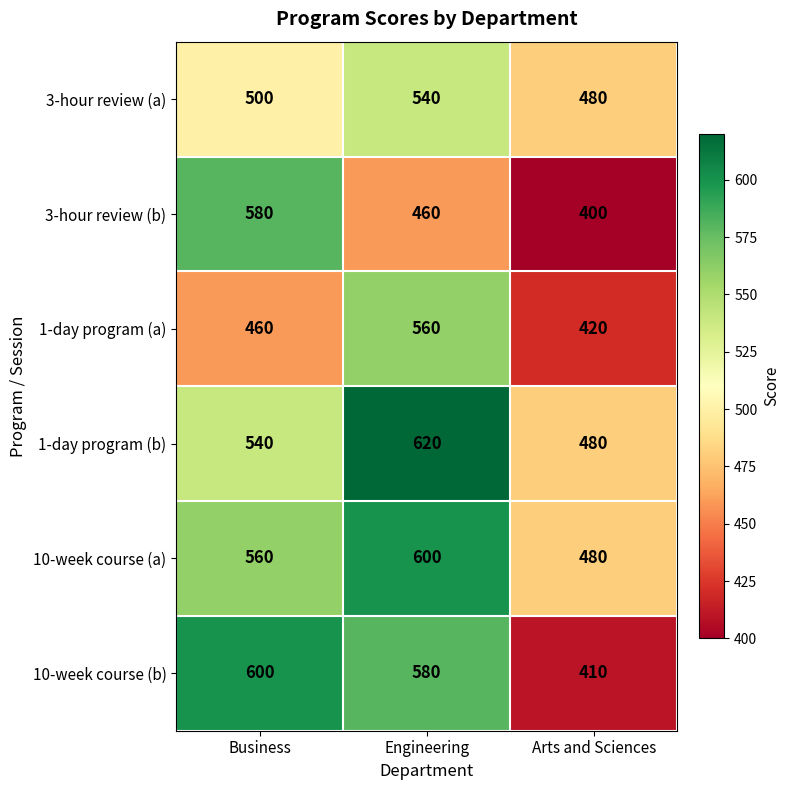

What is the difference between the 1-day program (a) values at Arts and Sciences and Engineering?

140